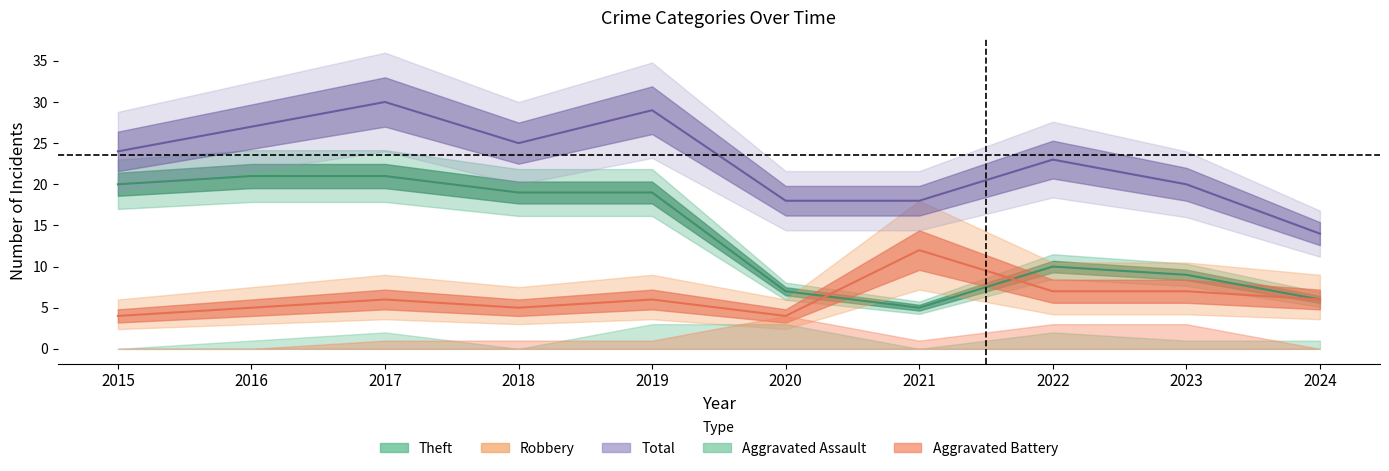

Where is the first local maximum for Total?

2017